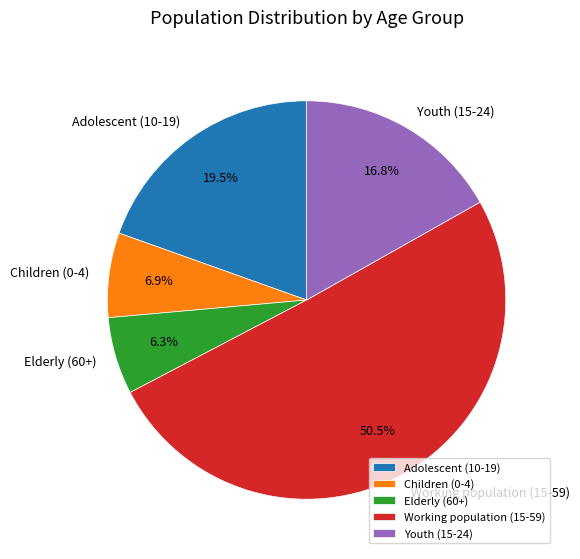

The Elderly (60+) slice represents 6% of the pie. True or false?

True